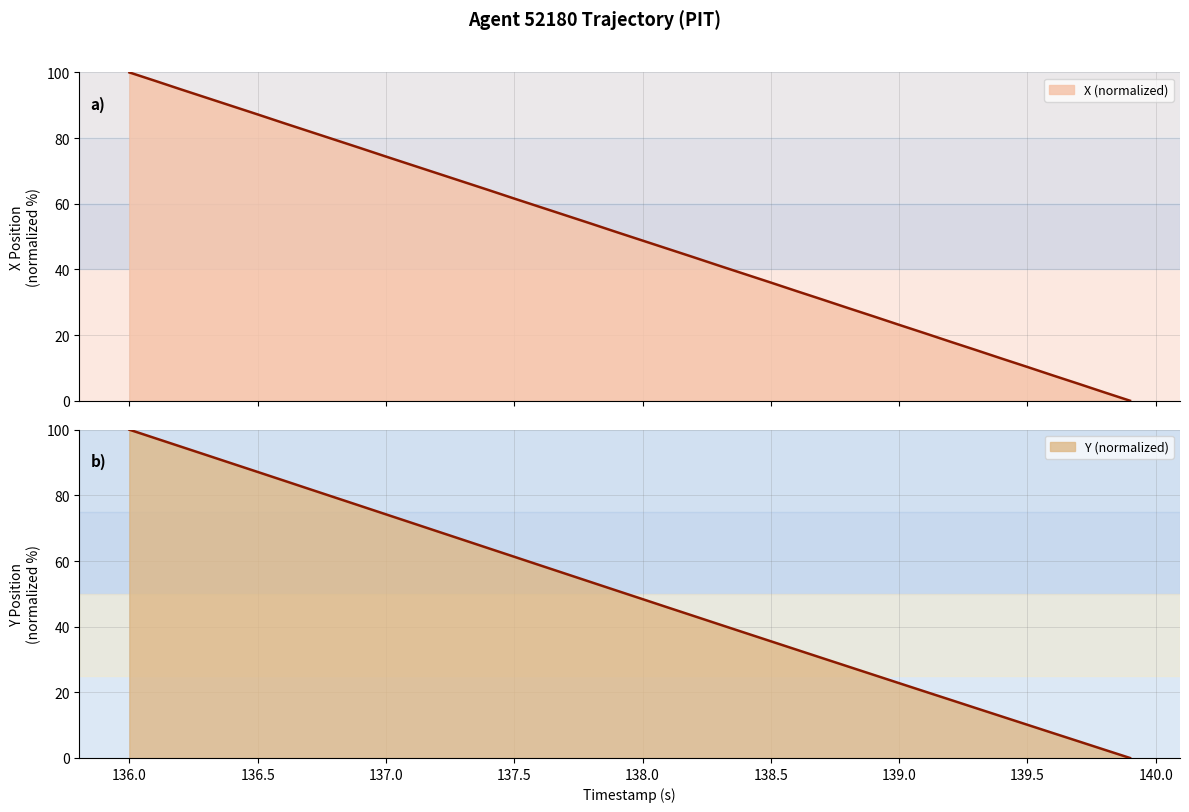

List the series in order of their overall mean, highest first.

X, Y